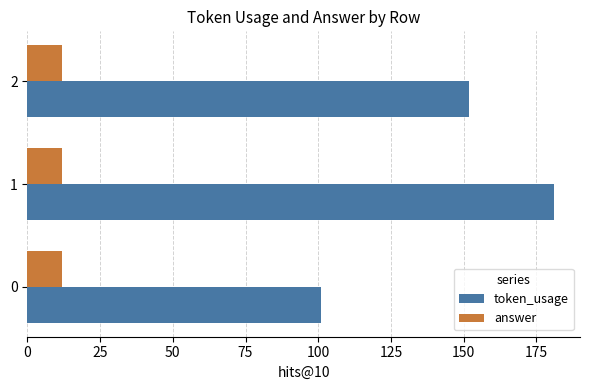

What is the highest value of the answer series?

12